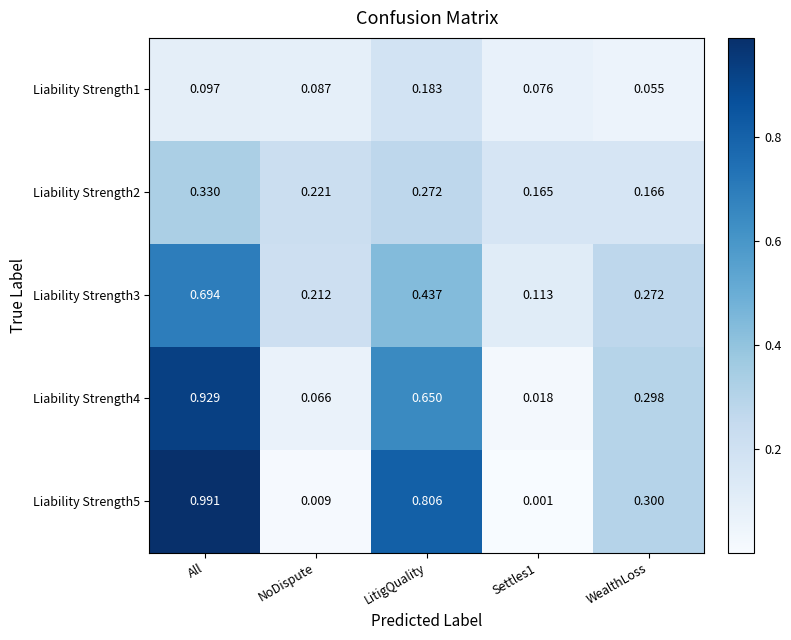

At which label does Liability Strength1 reach its peak?

LitigQuality